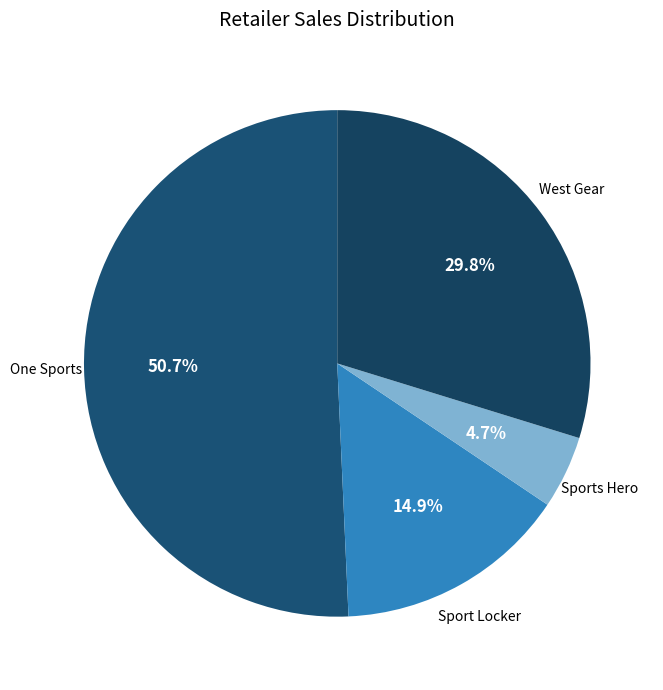

To the nearest percent, what is the combined percentage of Sports Hero and West Gear?

34%